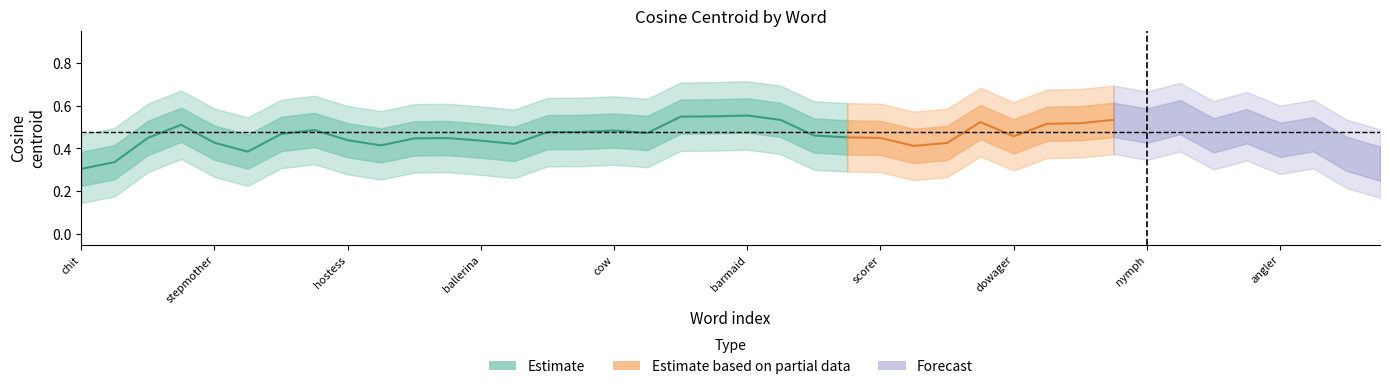

The value of cosine_centroid at 24 is 0.0. True or false?

False